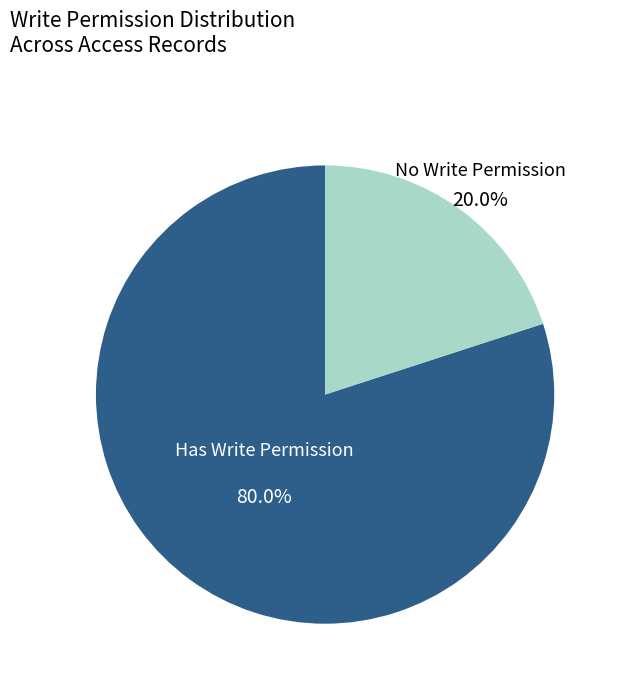

Which category has the smallest portion of the pie?

No Write Permission